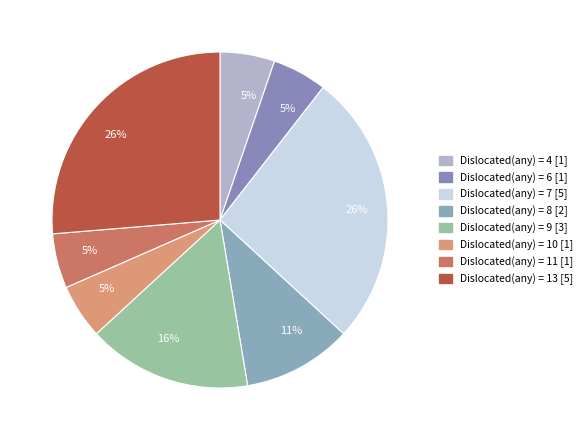

How many slices are in this pie chart?

8